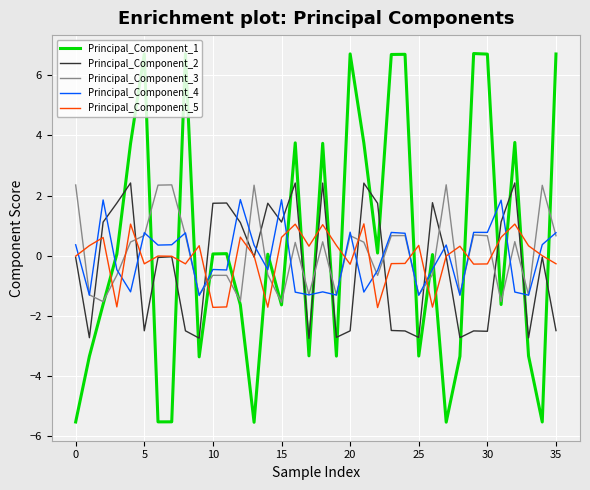

How many negative values does the Principal_Component_3 series have?

17